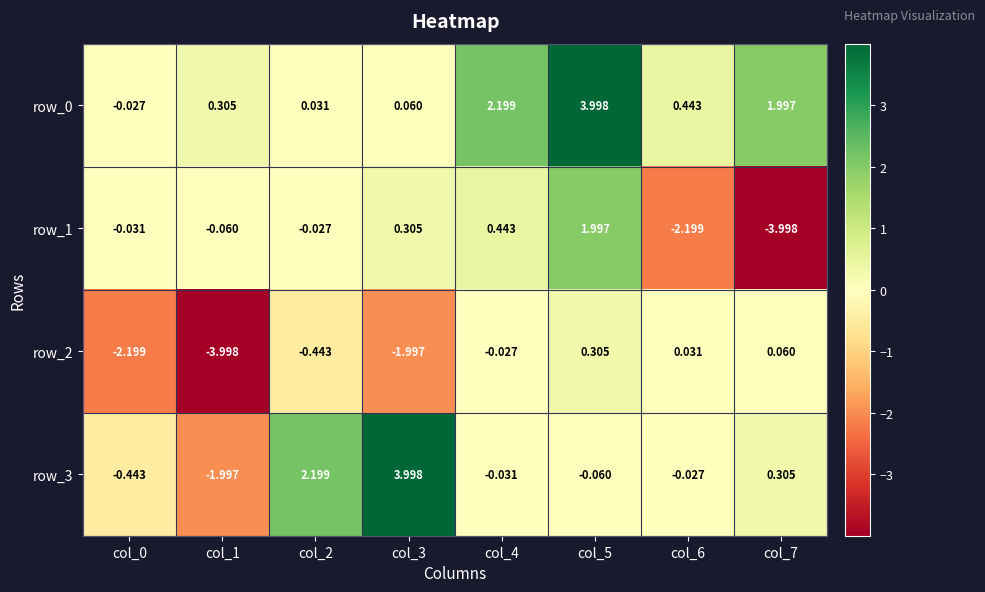

How many distinct data groups are displayed?

4